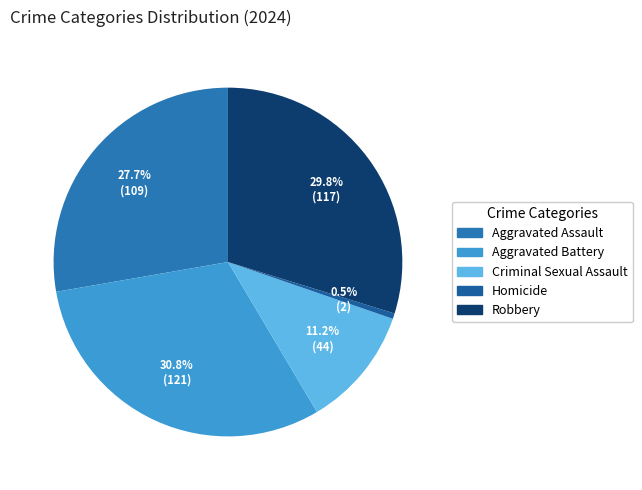

How many slices are in this pie chart?

5